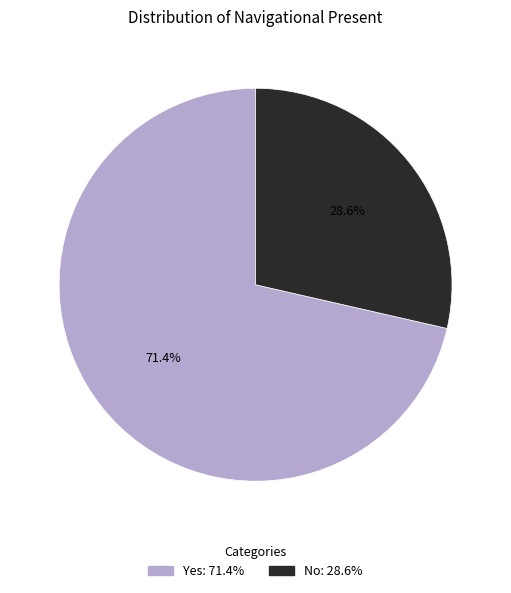

Rank the categories by value from lowest to highest.

No, Yes